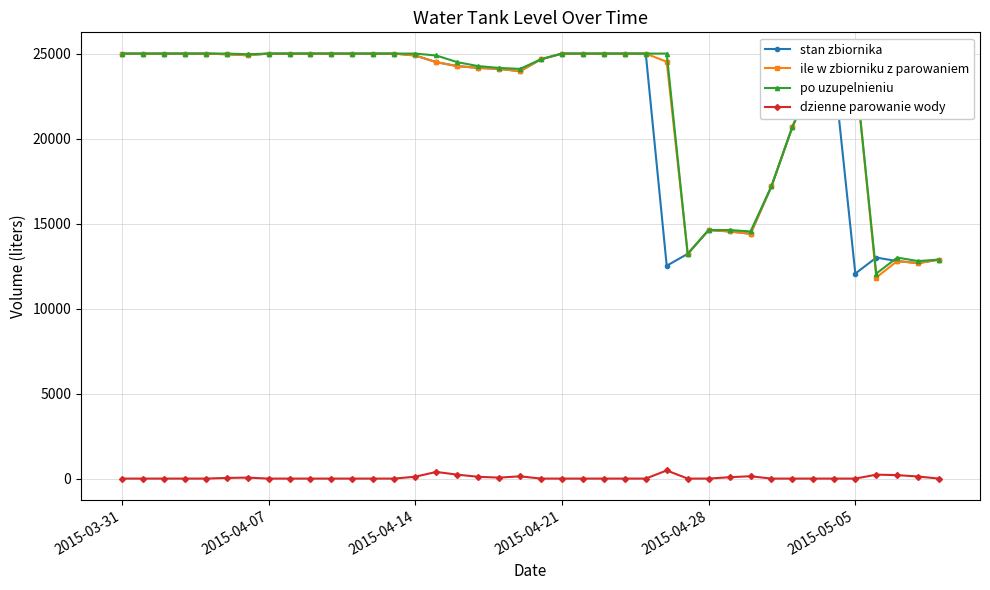

True or false: po uzupelnieniu has more than 0 interior local peaks.

True